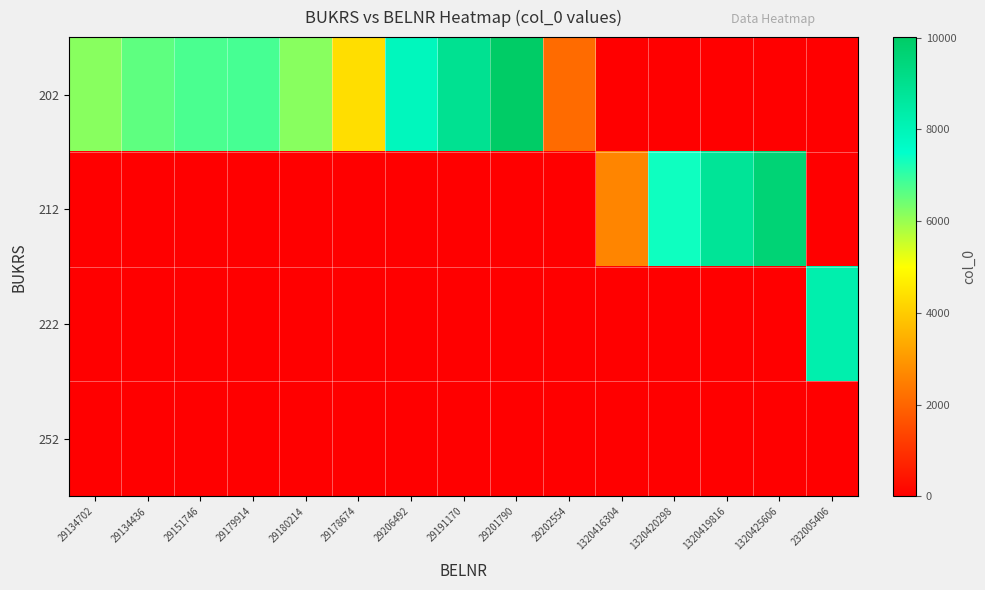

Which series changed the most between 29151746 and 29178674?

202